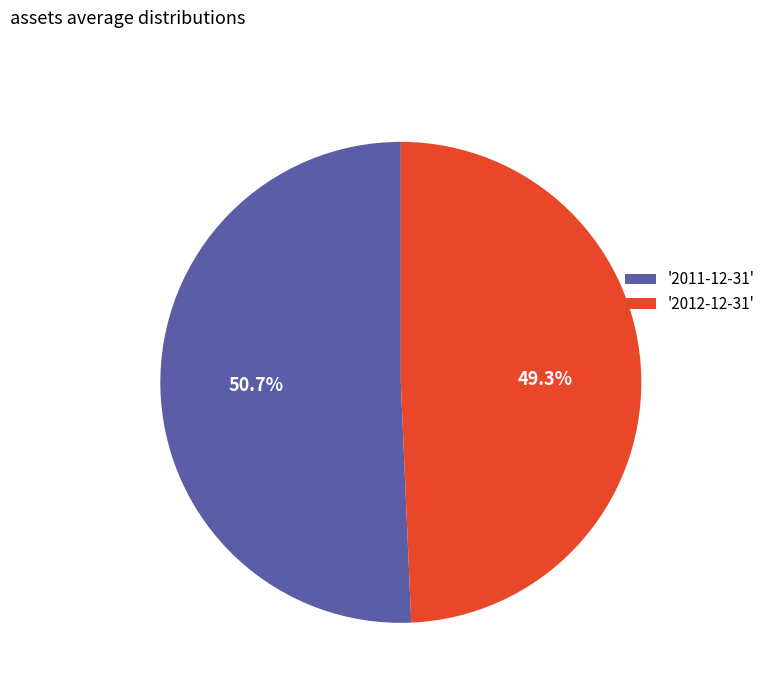

How much of the chart is everything except '2011-12-31'?

49.3%